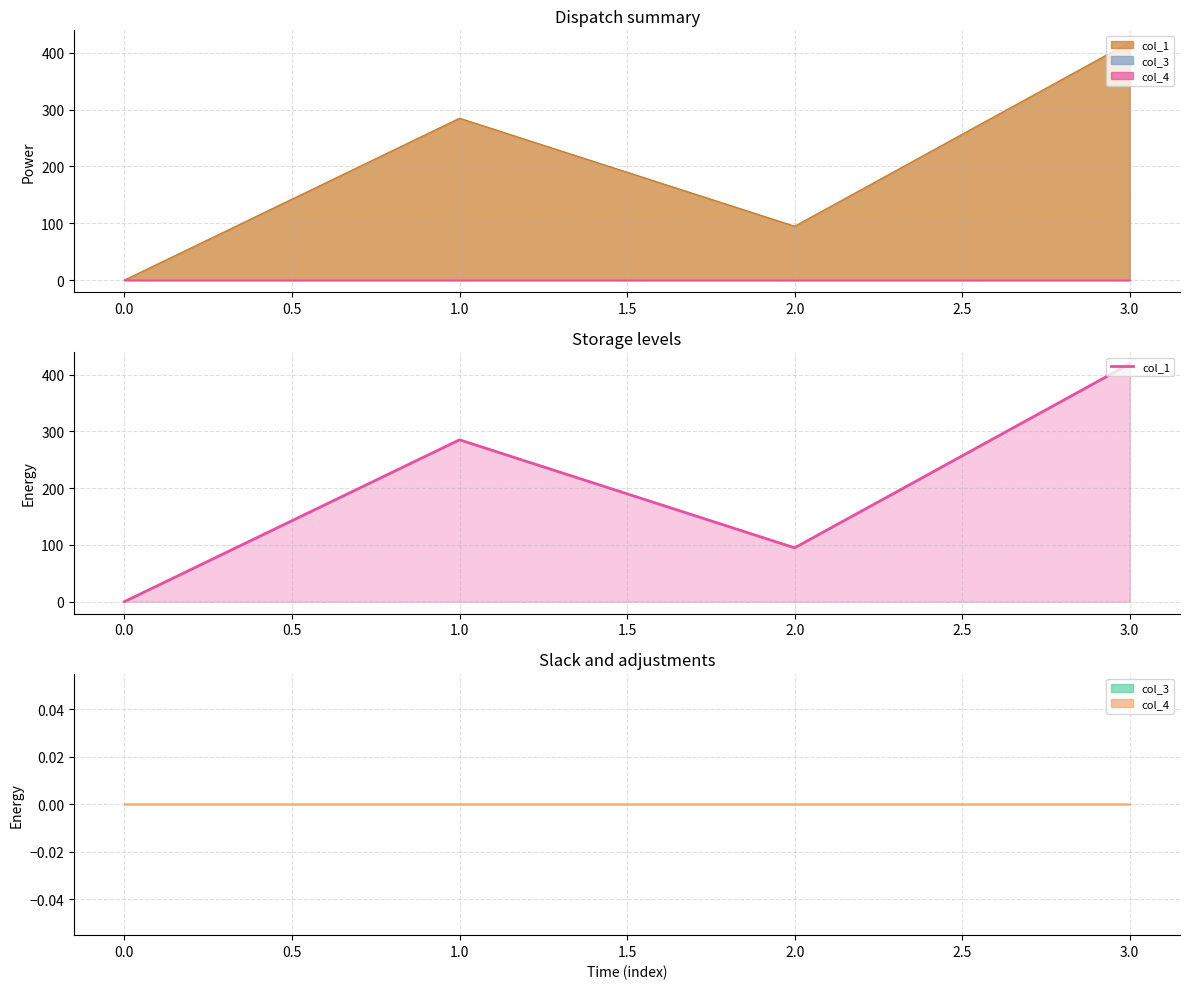

Between 0.0 and 2.0, which is larger?

2.0